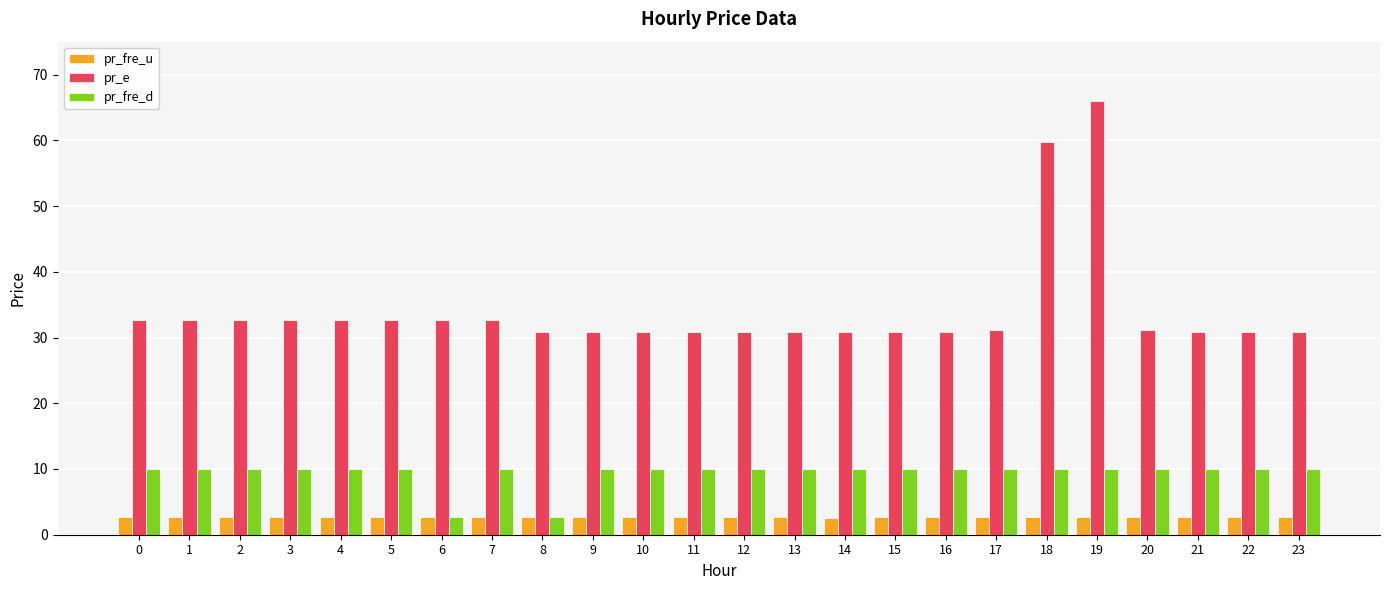

What is the total value across all series at 17?

43.8